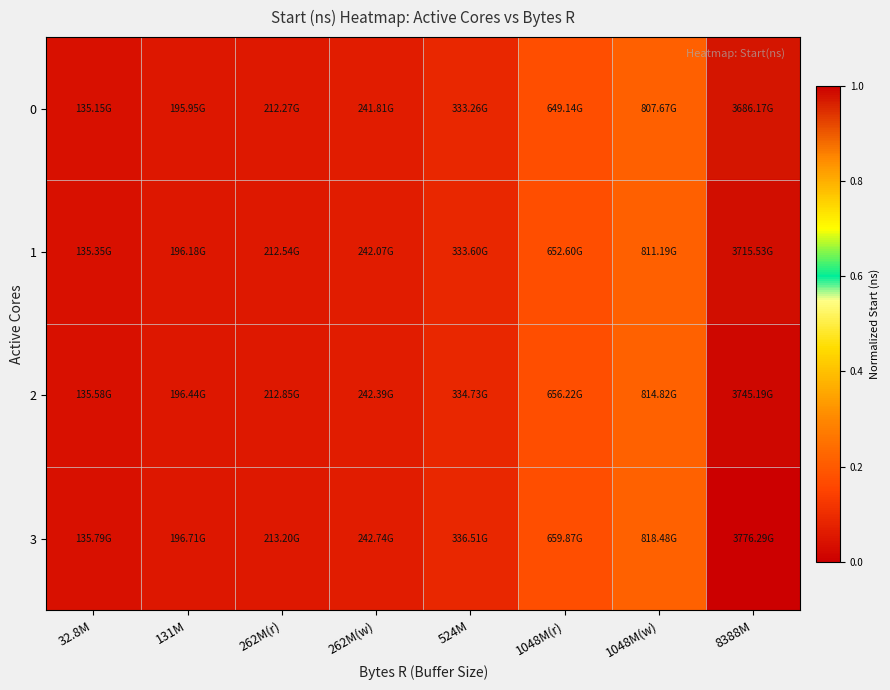

Between 524M and 1048M(w), which is larger?

1048M(w)